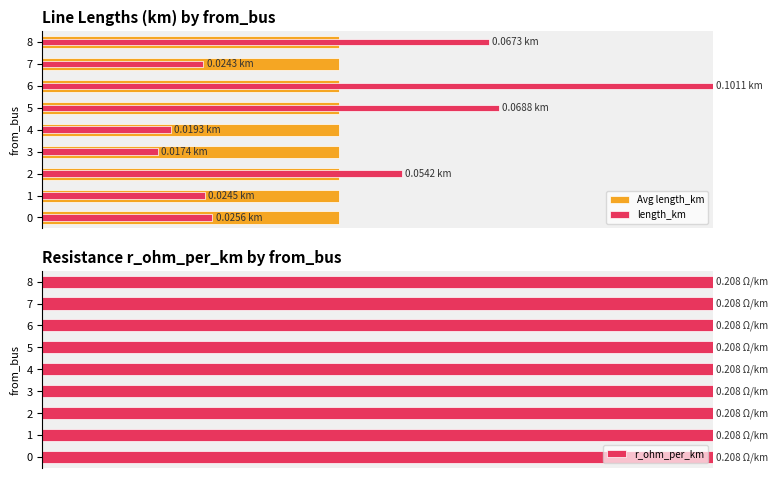

Which series has the widest spread of values?

length_km